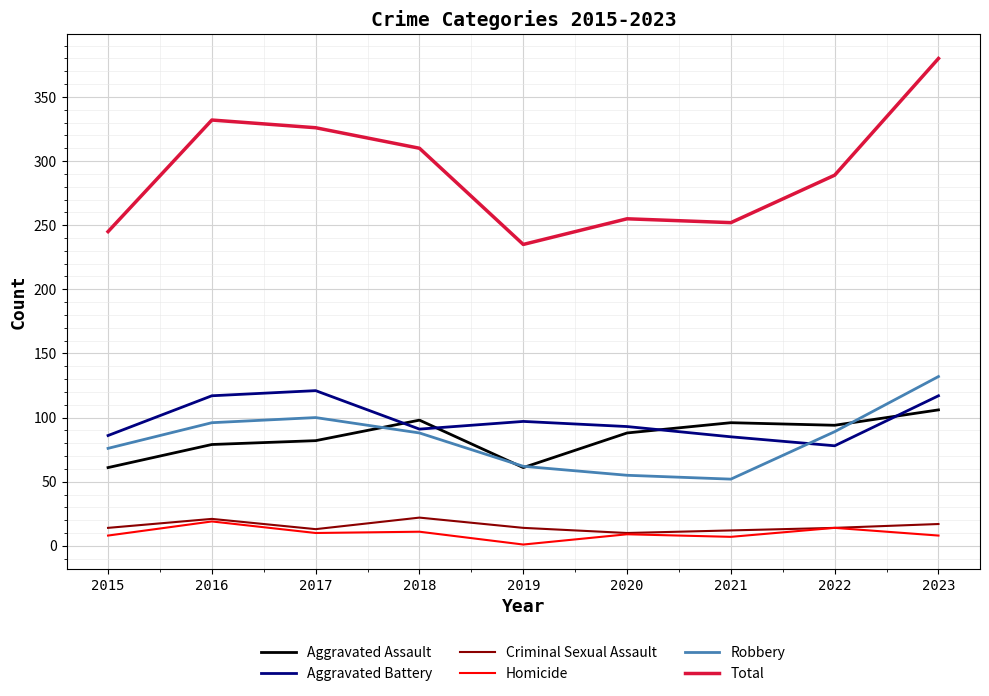

Which series changed the most between 2018 and 2023?

Total